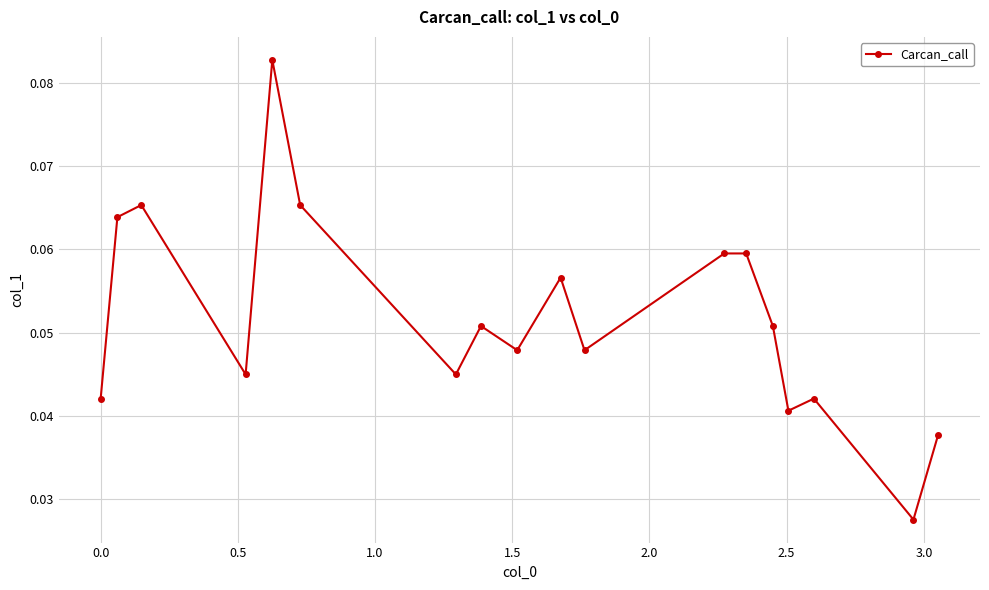

How many lines are shown in the chart?

1